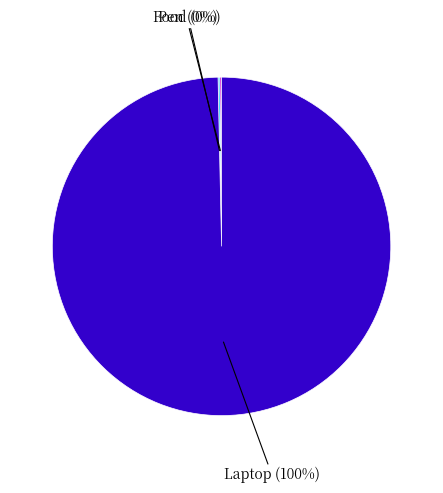

Does any single category account for the majority?

Yes